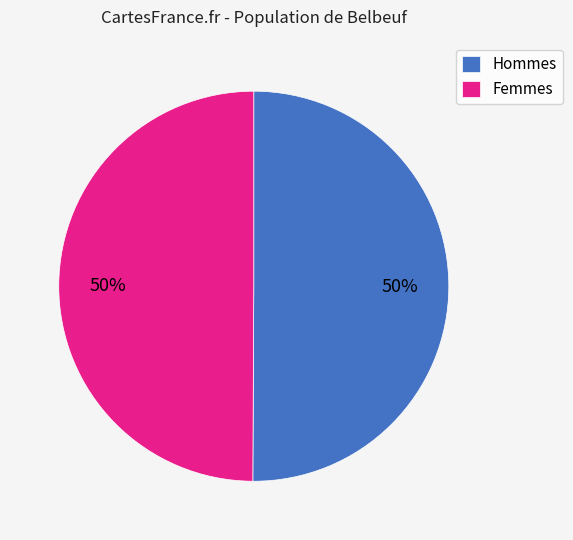

To the nearest percent, what portion does Hommes represent?

50%